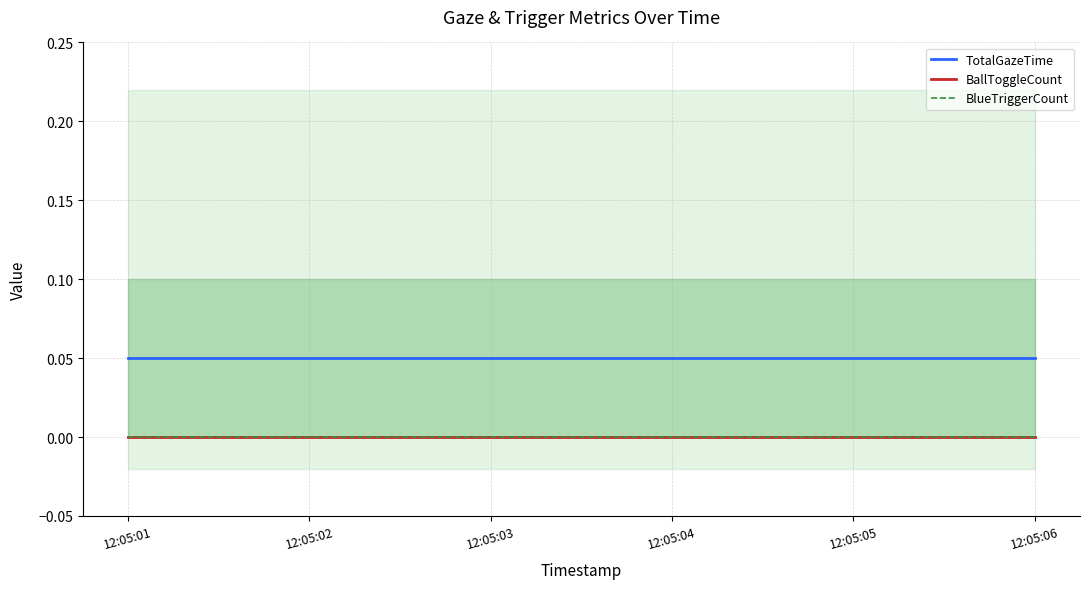

Which series has the largest total across all categories?

TotalGazeTime